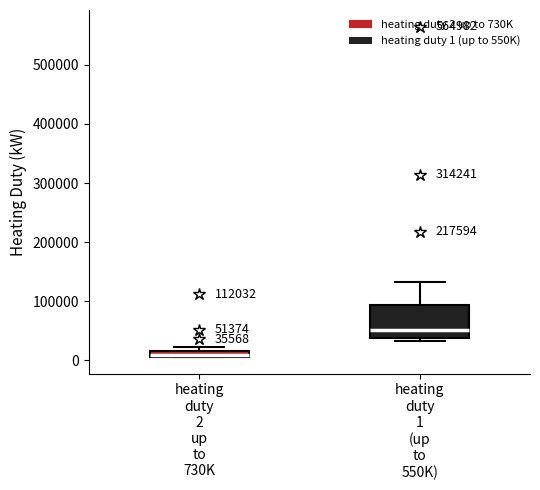

Which box is the tallest, from its lower edge to its upper edge?

heating duty 1 (up to 550K)